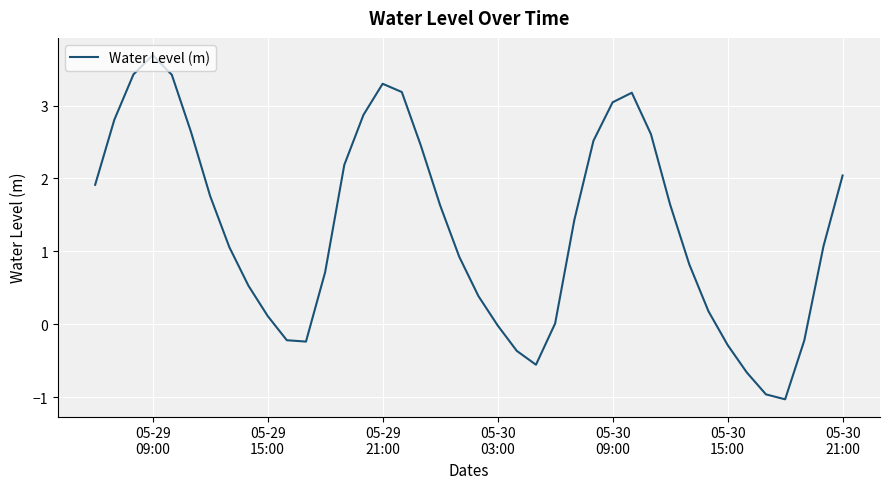

What is the minimum value shown in the chart?

-1.0